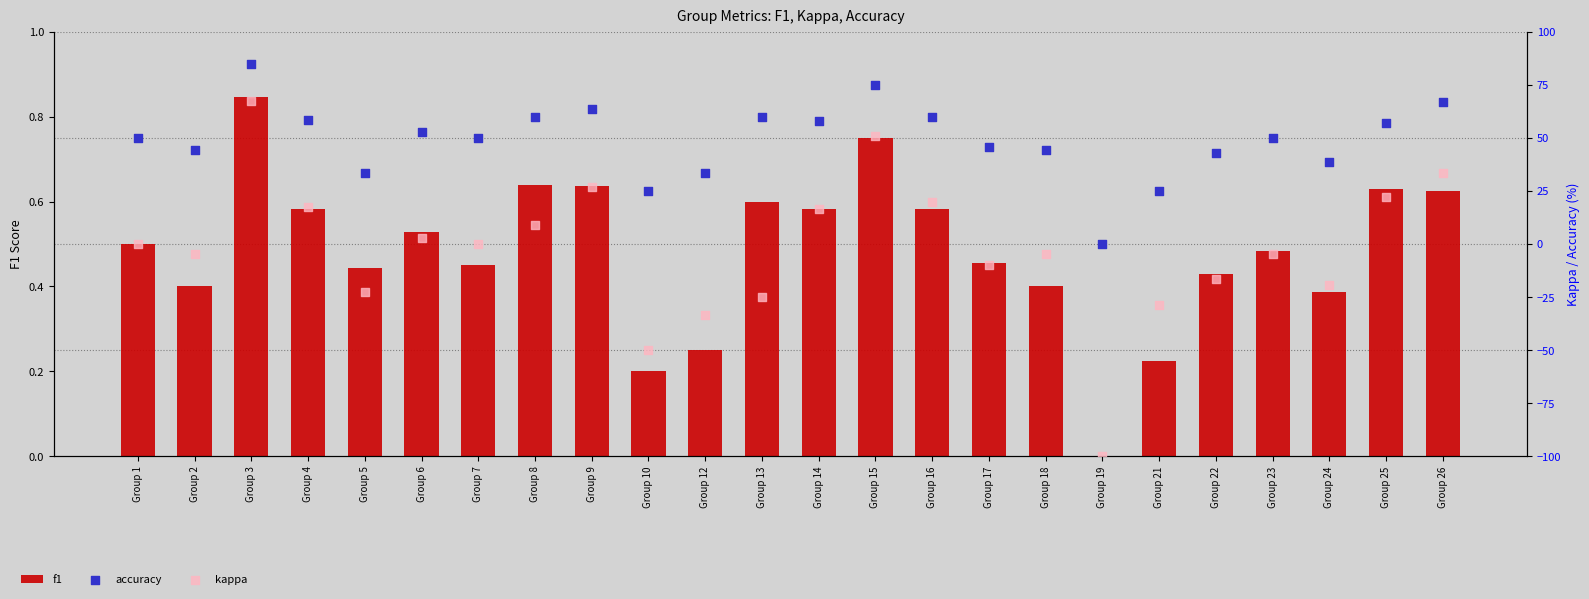

Which series has the largest Y range (max minus min)?

kappa